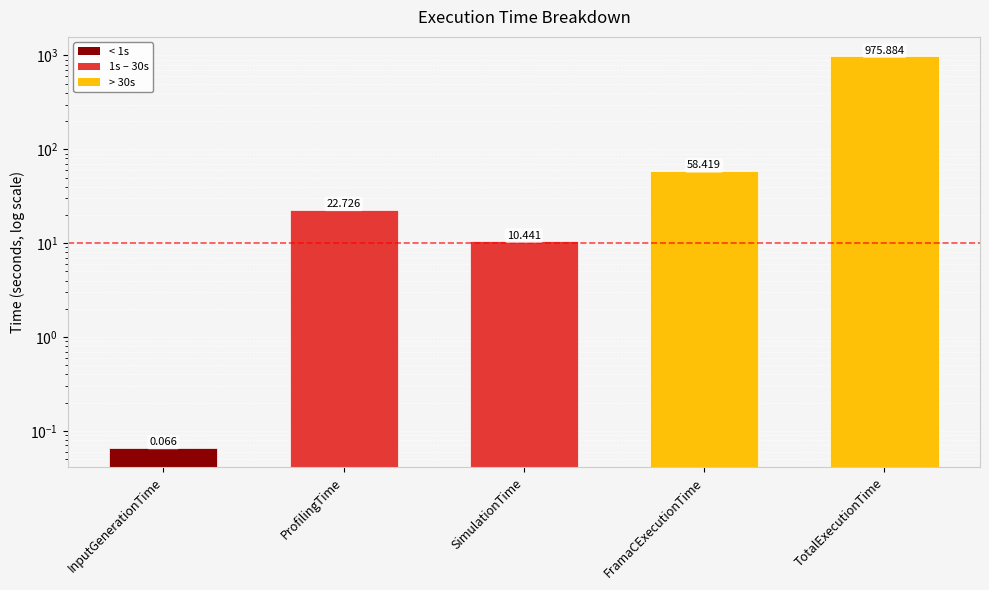

At which label is the value closest to 487?

FramaCExecutionTime